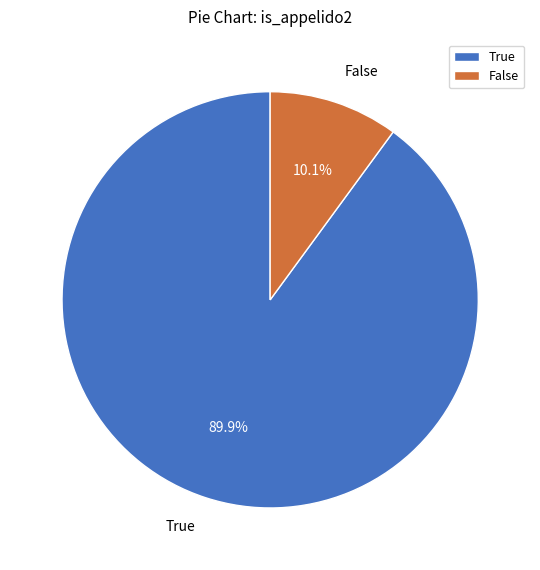

Which slice is the largest?

True